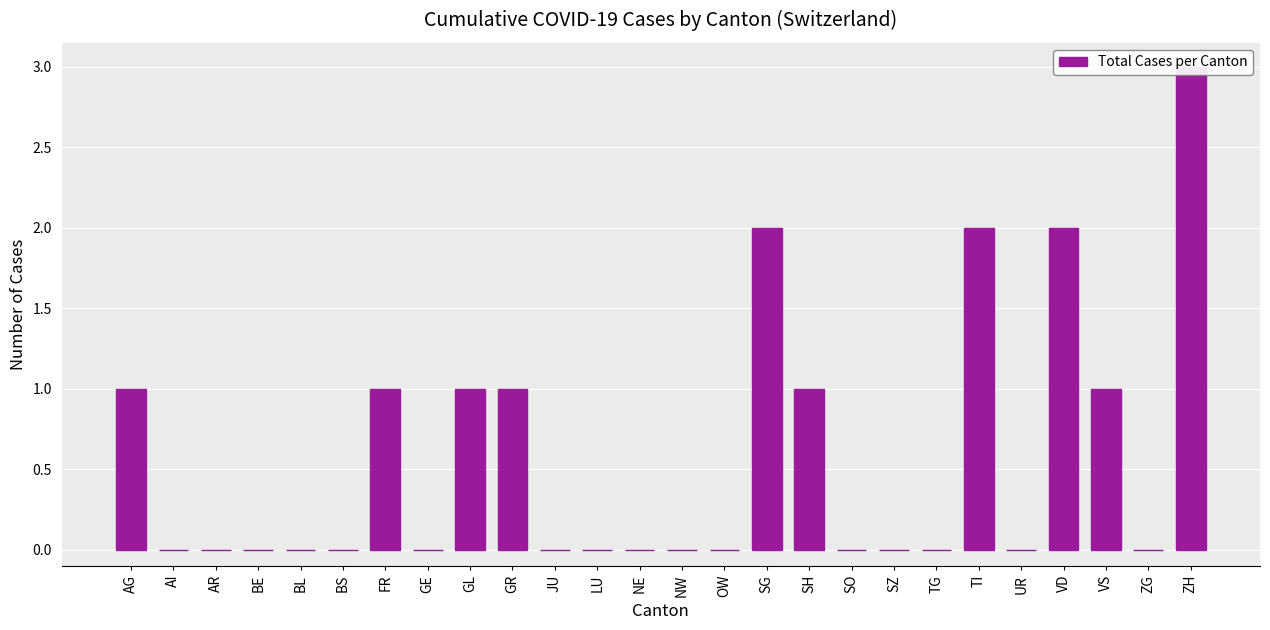

Count the number of values greater than 0.

10